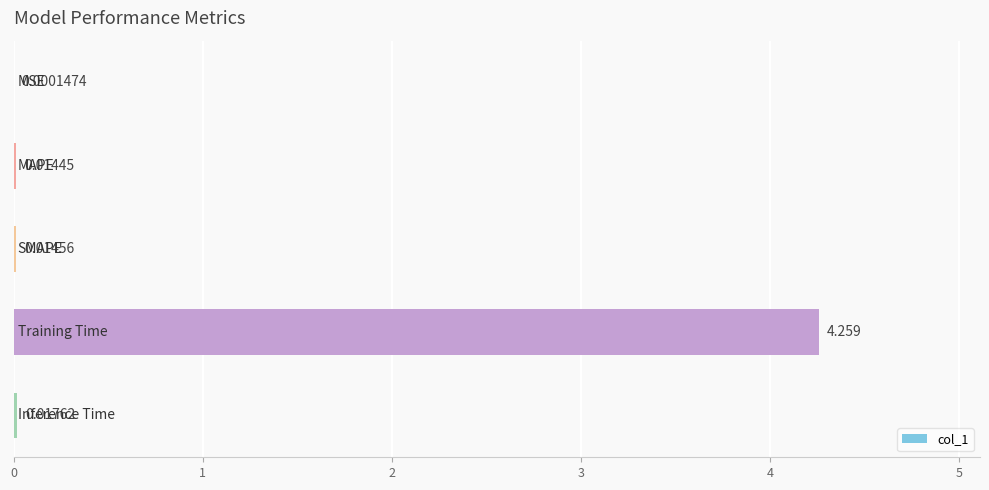

Rank the categories by value from highest to lowest.

3, 4, 2, 1, 0